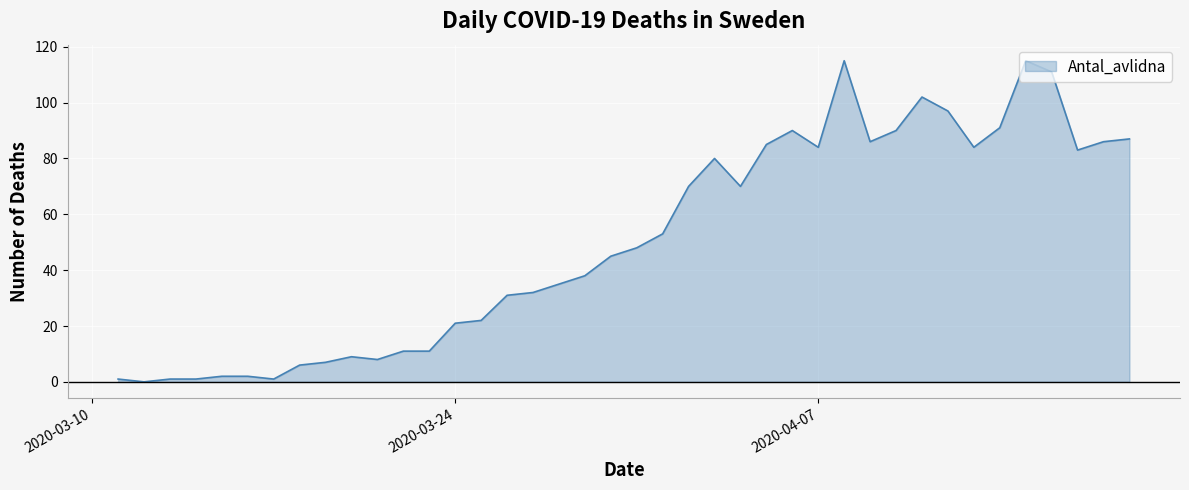

What is the sum of all values?

2011